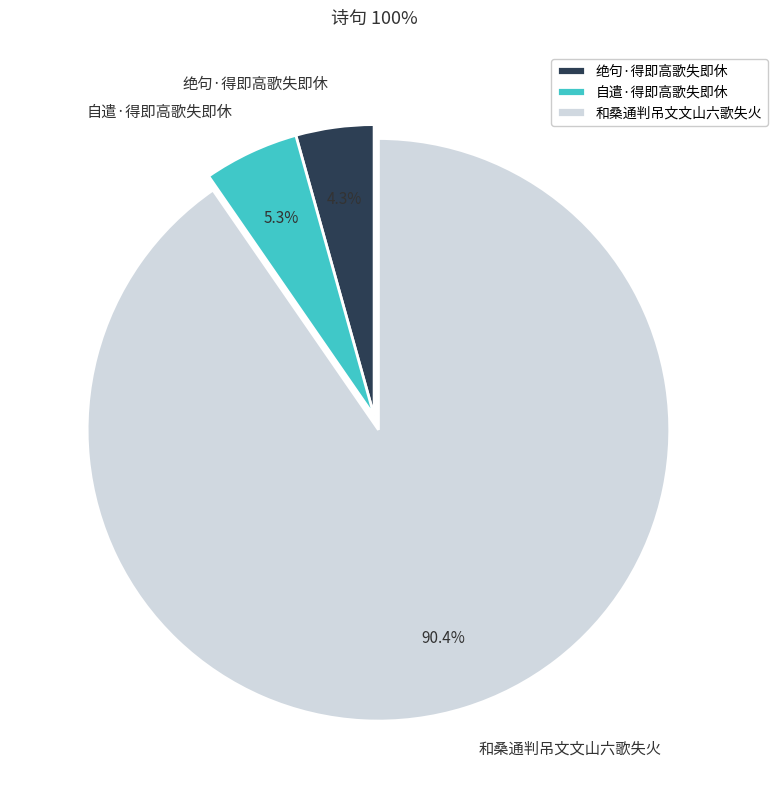

To the nearest percent, what is the difference between the largest and smallest slice percentages?

86%